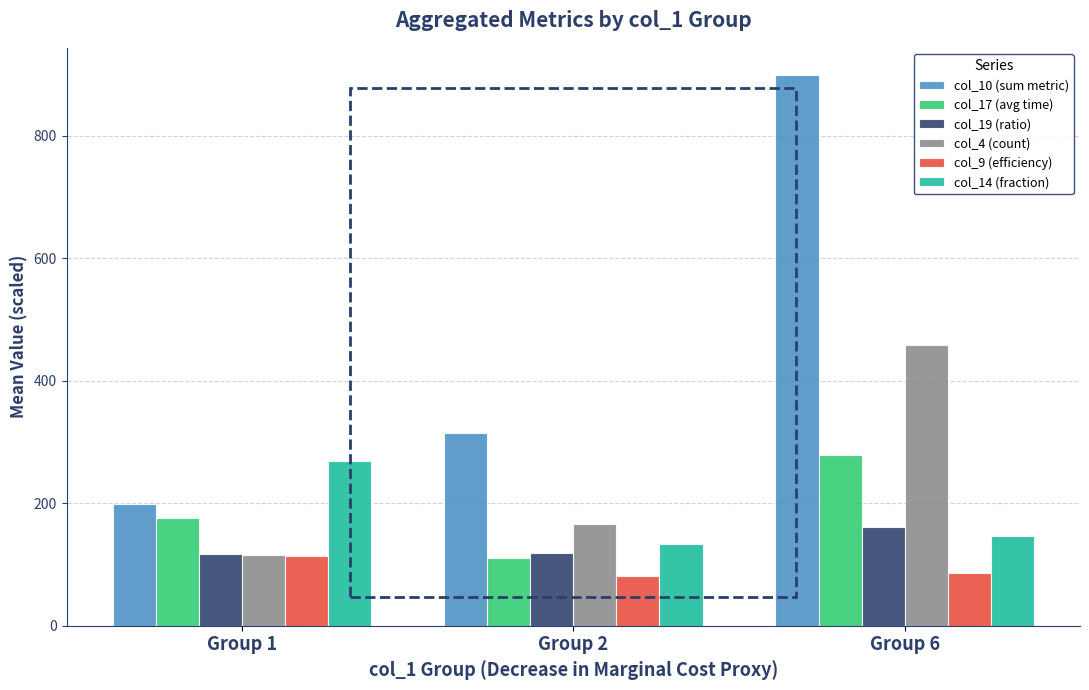

What is the difference between the col_17 (avg time) values at Group 6 and Group 2?

167.8